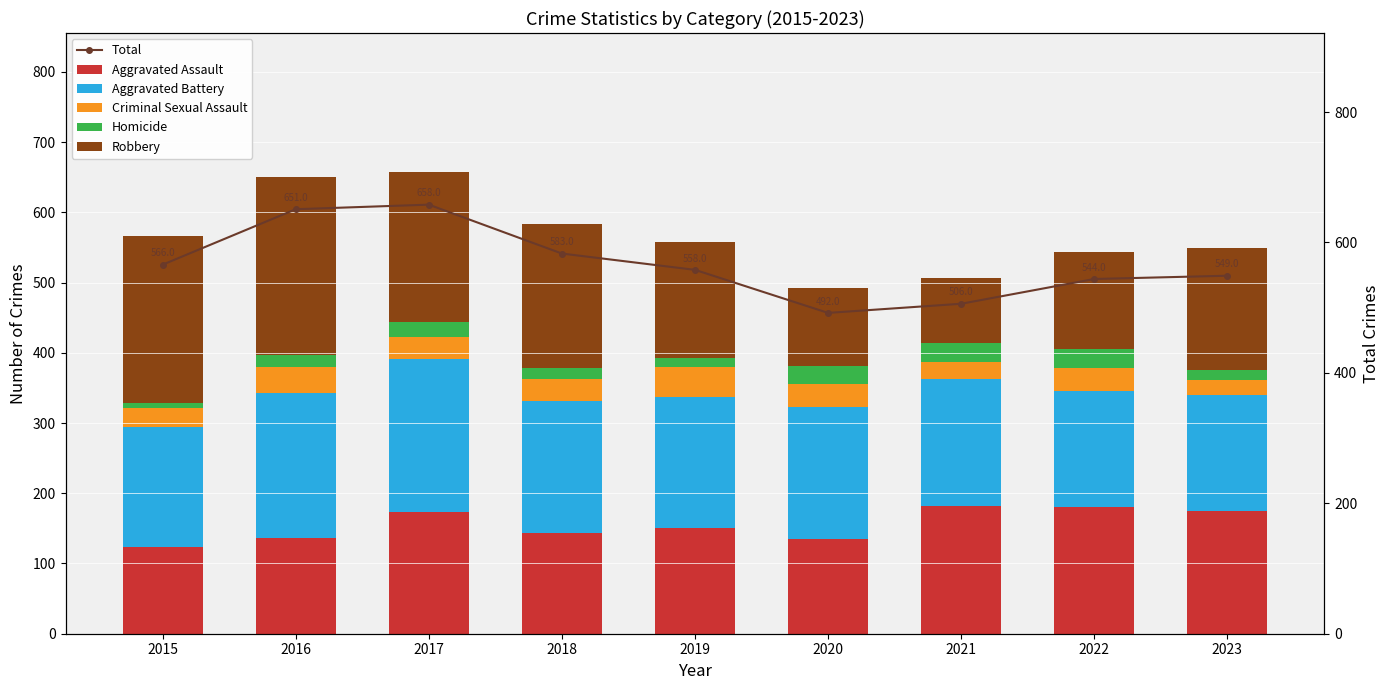

Which category has the lowest value in the Robbery series?

2021